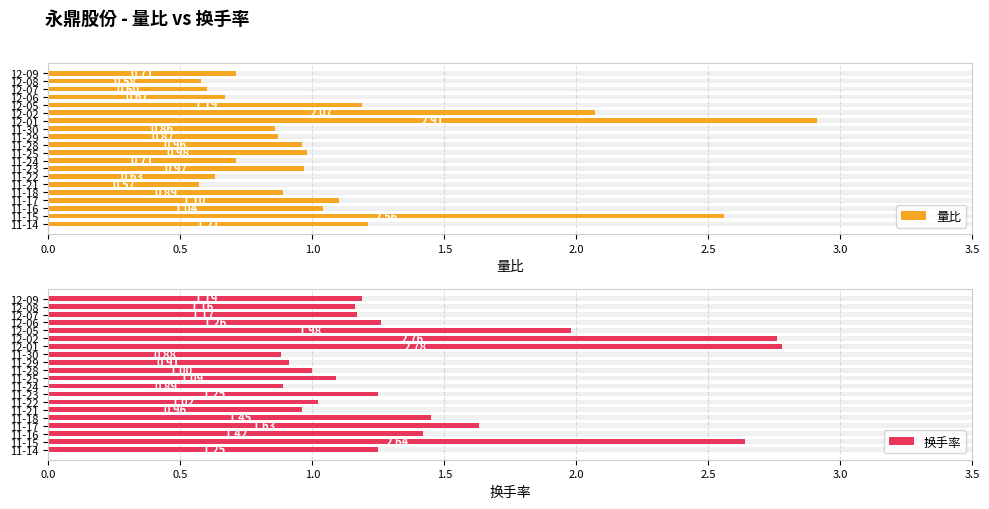

Rank the series at 11-21 from lowest to highest value.

量比, 换手率